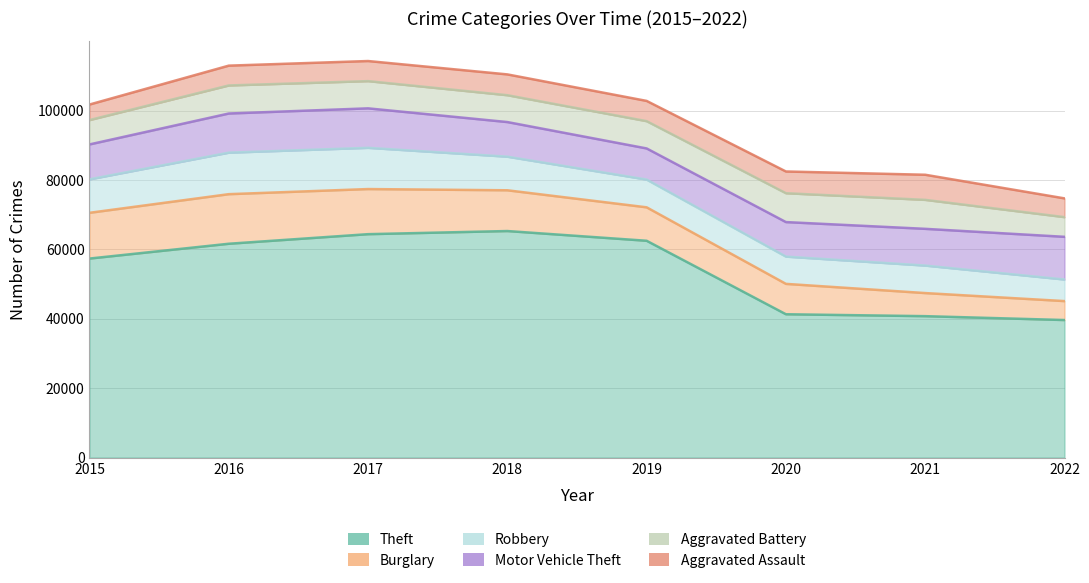

At which label does Motor Vehicle Theft reach its peak?

2022